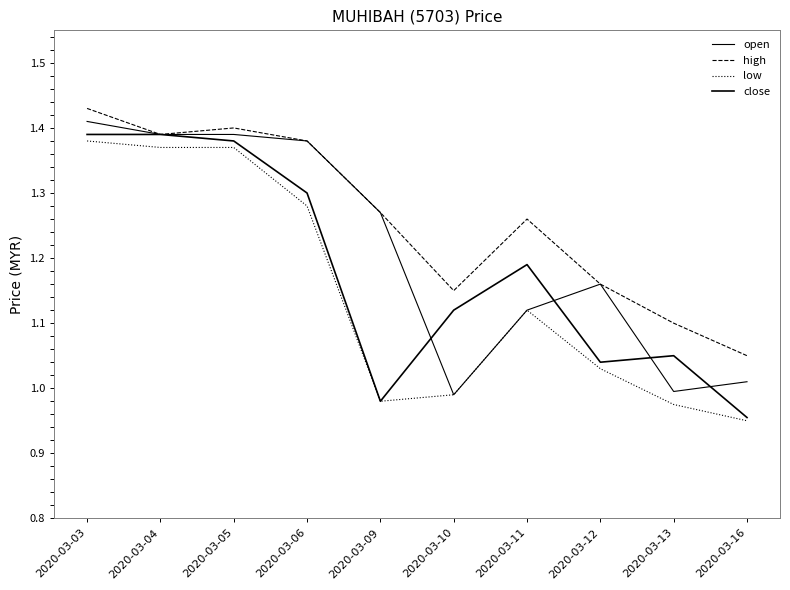

True or false: high and close intersect in this chart.

False